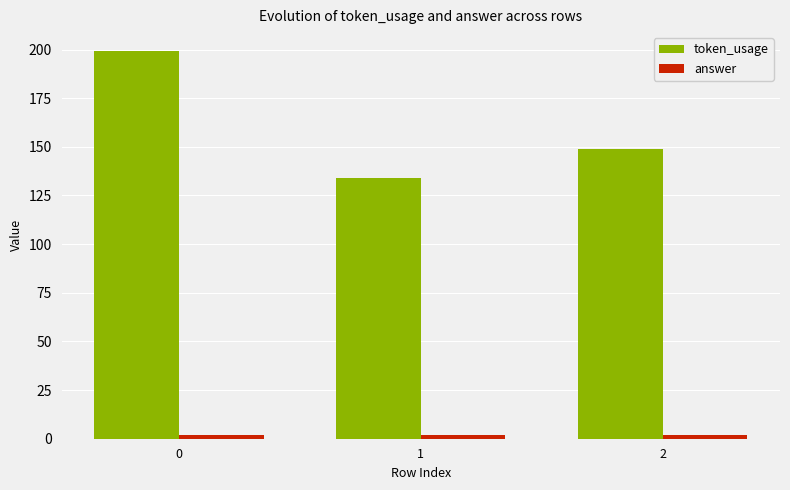

Is it true that token_usage equals 84 at 0?

False